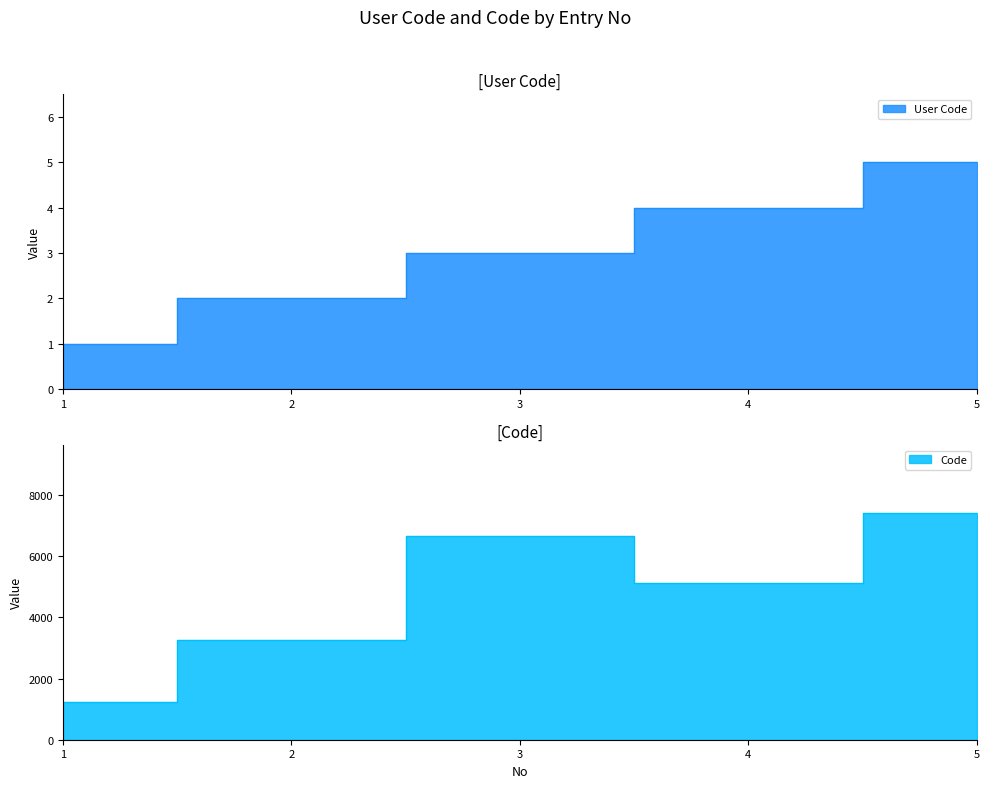

At which category does the chart reach its minimum across all series?

1